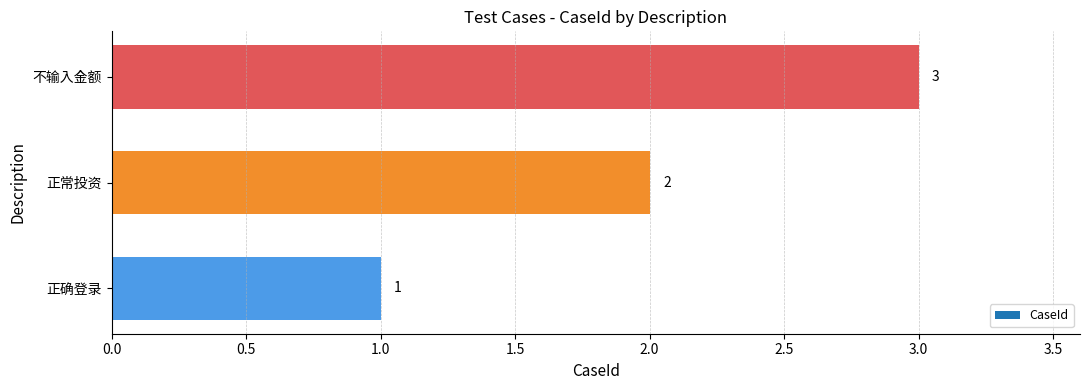

Which category has the lowest value across all series?

正确登录